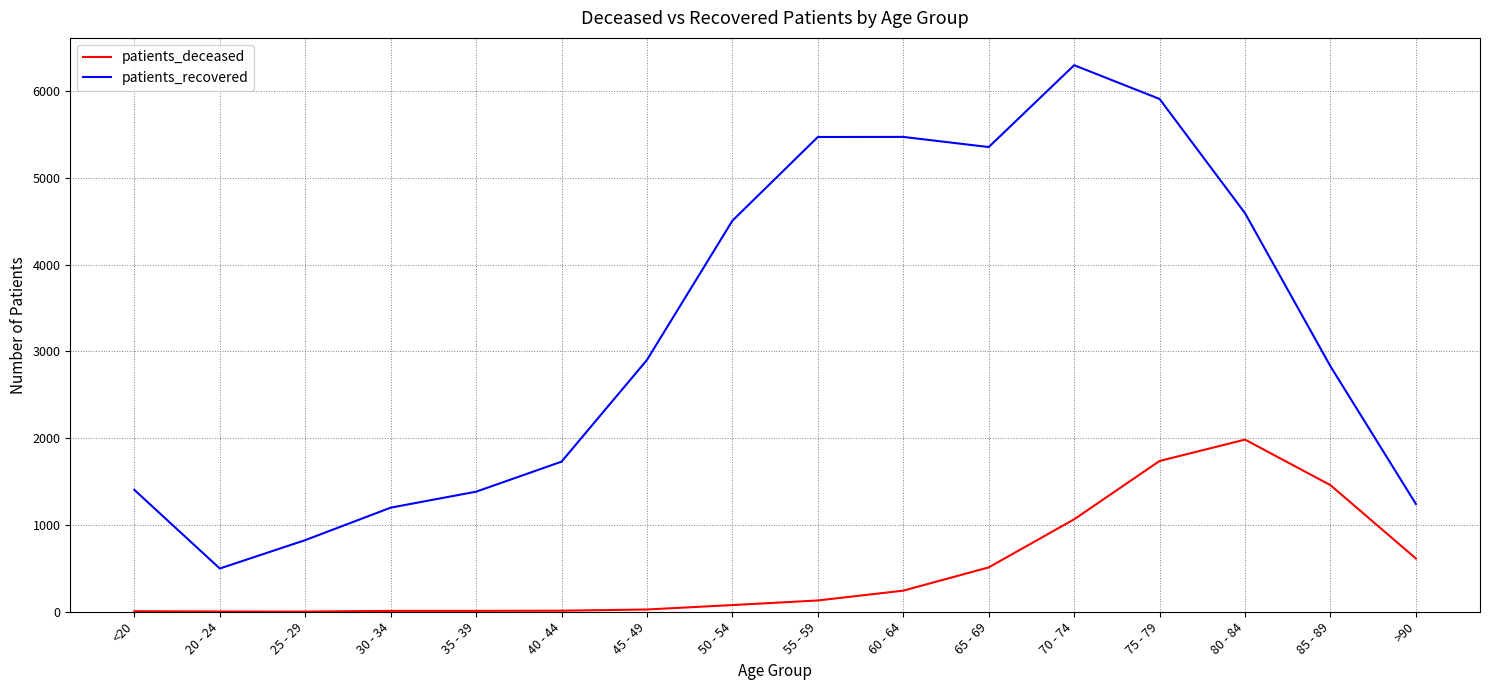

At which label does patients_recovered reach its minimum?

20 - 24